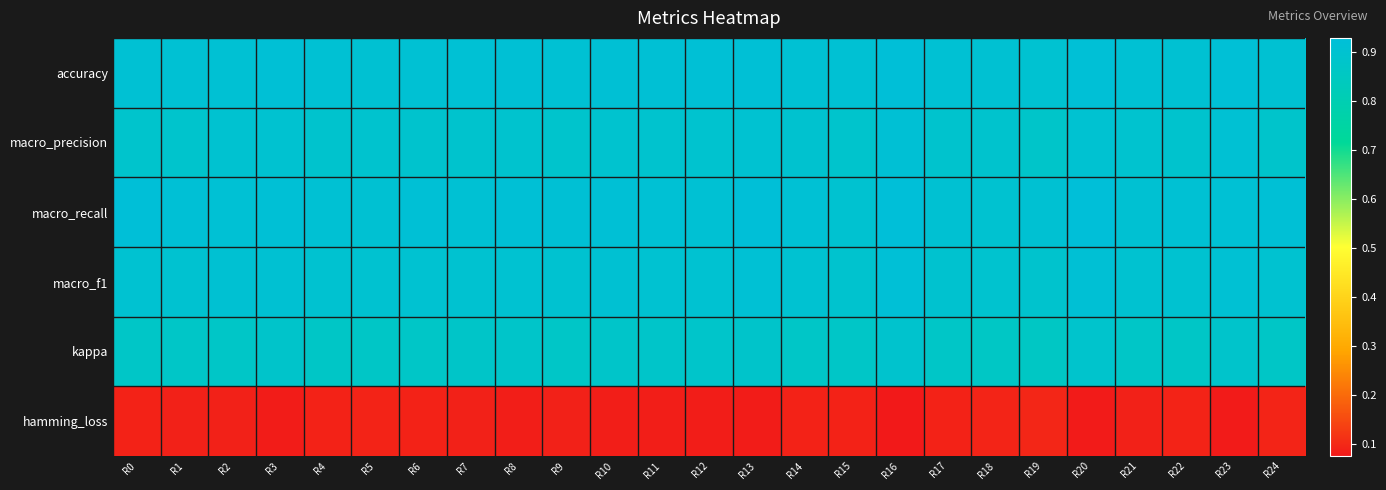

Reading left to right, transcribe all the data shown in this chart.

accuracy: R0=0.9	R1=0.9	R2=0.9	R3=0.9	R4=0.9	R5=0.9	R6=0.9	R7=0.9	R8=0.9	R9=0.9	R10=0.9	R11=0.9	R12=0.9	R13=0.9	R14=0.9	R15=0.9	R16=0.9	R17=0.9	R18=0.9	R19=0.9	R20=0.9	R21=0.9	R22=0.9	R23=0.9	R24=0.9
macro_precision: R0=0.9	R1=0.9	R2=0.9	R3=0.9	R4=0.9	R5=0.9	R6=0.9	R7=0.9	R8=0.9	R9=0.9	R10=0.9	R11=0.9	R12=0.9	R13=0.9	R14=0.9	R15=0.9	R16=0.9	R17=0.9	R18=0.9	R19=0.9	R20=0.9	R21=0.9	R22=0.9	R23=0.9	R24=0.9
macro_recall: R0=0.9	R1=0.9	R2=0.9	R3=0.9	R4=0.9	R5=0.9	R6=0.9	R7=0.9	R8=0.9	R9=0.9	R10=0.9	R11=0.9	R12=0.9	R13=0.9	R14=0.9	R15=0.9	R16=0.9	R17=0.9	R18=0.9	R19=0.9	R20=0.9	R21=0.9	R22=0.9	R23=0.9	R24=0.9
macro_f1: R0=0.9	R1=0.9	R2=0.9	R3=0.9	R4=0.9	R5=0.9	R6=0.9	R7=0.9	R8=0.9	R9=0.9	R10=0.9	R11=0.9	R12=0.9	R13=0.9	R14=0.9	R15=0.9	R16=0.9	R17=0.9	R18=0.9	R19=0.9	R20=0.9	R21=0.9	R22=0.9	R23=0.9	R24=0.9
kappa: R0=0.9	R1=0.9	R2=0.9	R3=0.9	R4=0.9	R5=0.9	R6=0.9	R7=0.9	R8=0.9	R9=0.9	R10=0.9	R11=0.9	R12=0.9	R13=0.9	R14=0.9	R15=0.9	R16=0.9	R17=0.9	R18=0.9	R19=0.9	R20=0.9	R21=0.9	R22=0.9	R23=0.9	R24=0.9
hamming_loss: R0=0.1	R1=0.1	R2=0.1	R3=0.1	R4=0.1	R5=0.1	R6=0.1	R7=0.1	R8=0.1	R9=0.1	R10=0.1	R11=0.1	R12=0.1	R13=0.1	R14=0.1	R15=0.1	R16=0.1	R17=0.1	R18=0.1	R19=0.1	R20=0.1	R21=0.1	R22=0.1	R23=0.1	R24=0.1